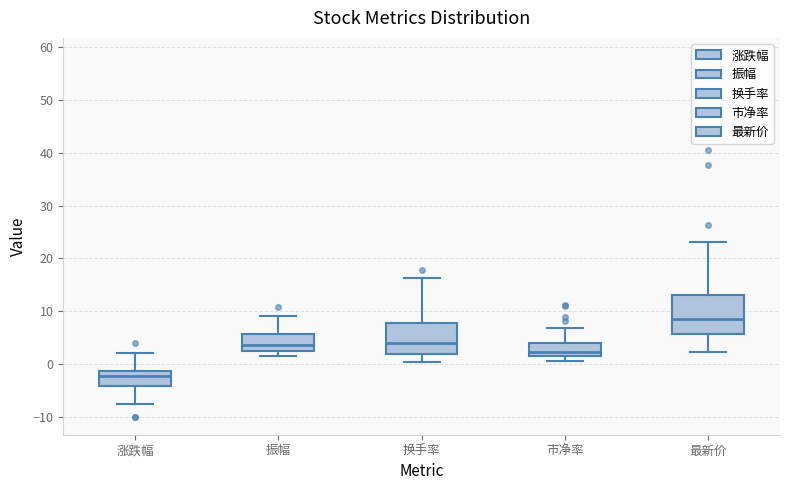

Where does the upper whisker of the box for 最新价 end on the y-axis? The values are not printed on the chart, so give them approximately, as read against the axis.

23